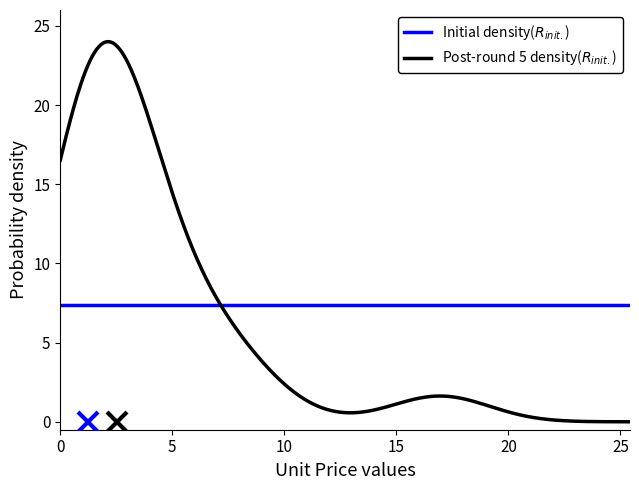

What is the greatest value displayed?

24.0